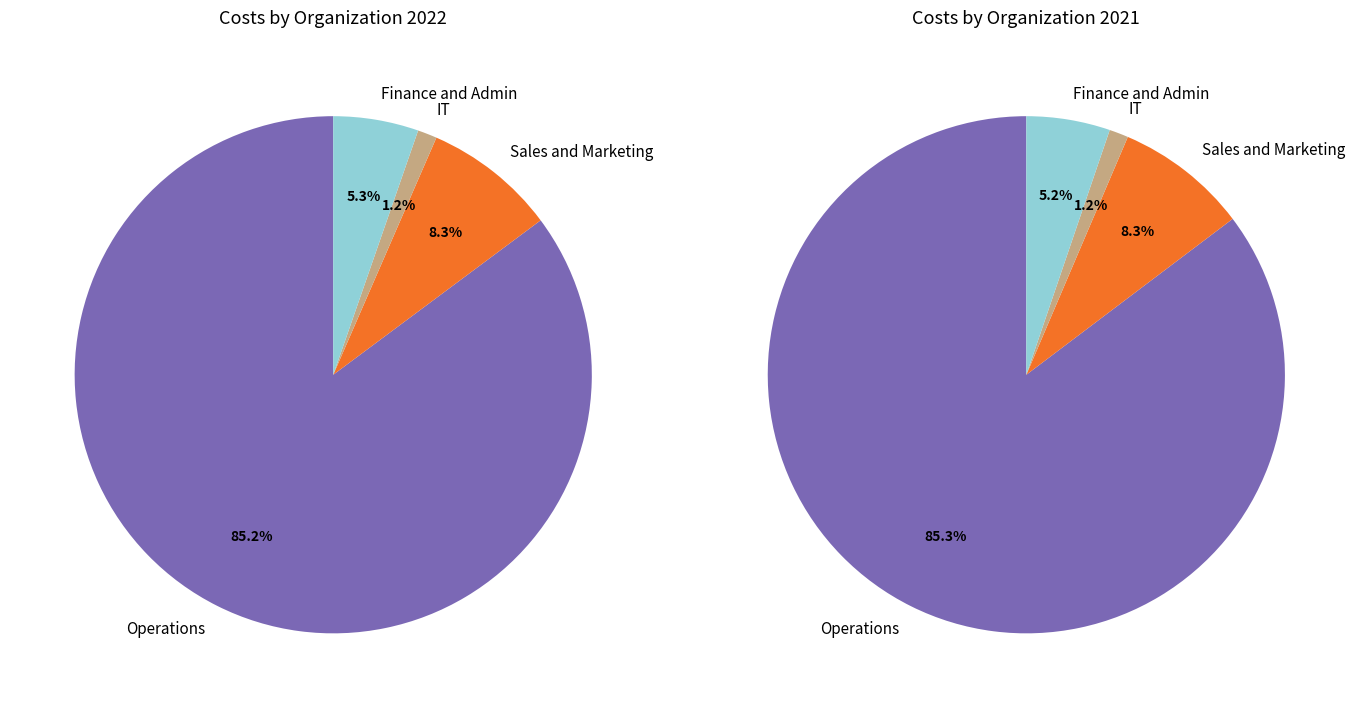

What is the difference between the highest and lowest values at 2?

2.8